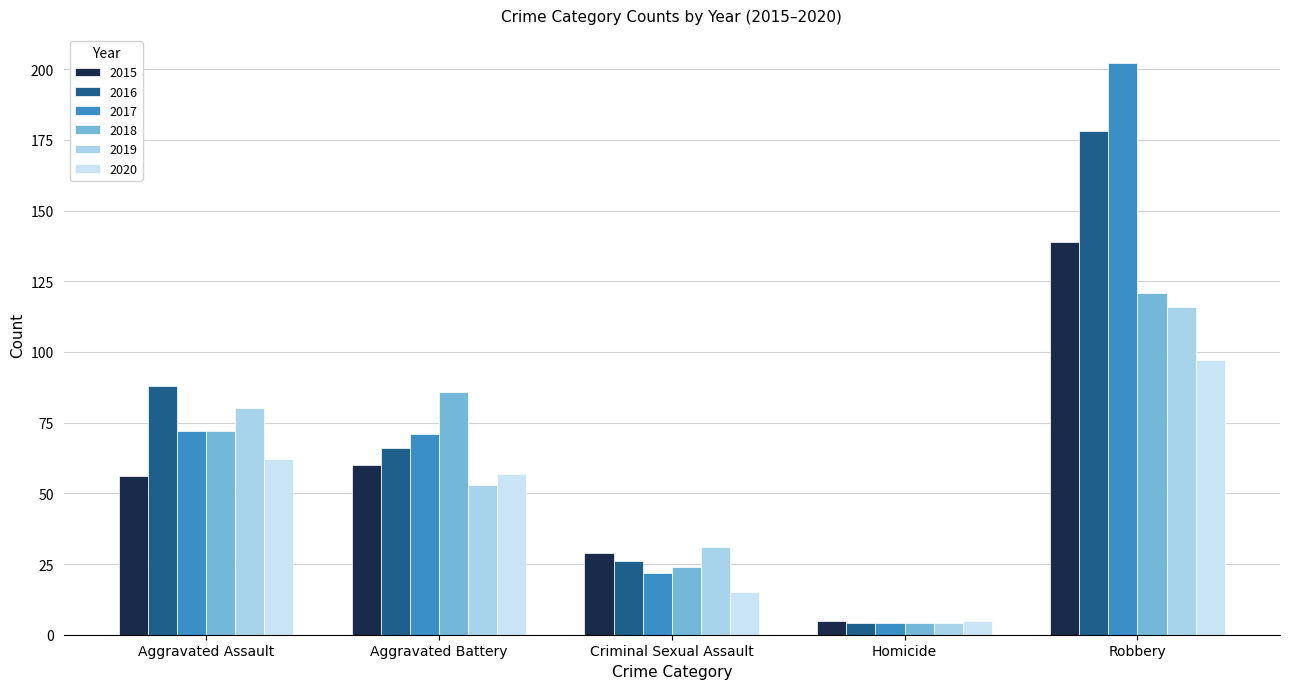

How many bars are there in each group?

6